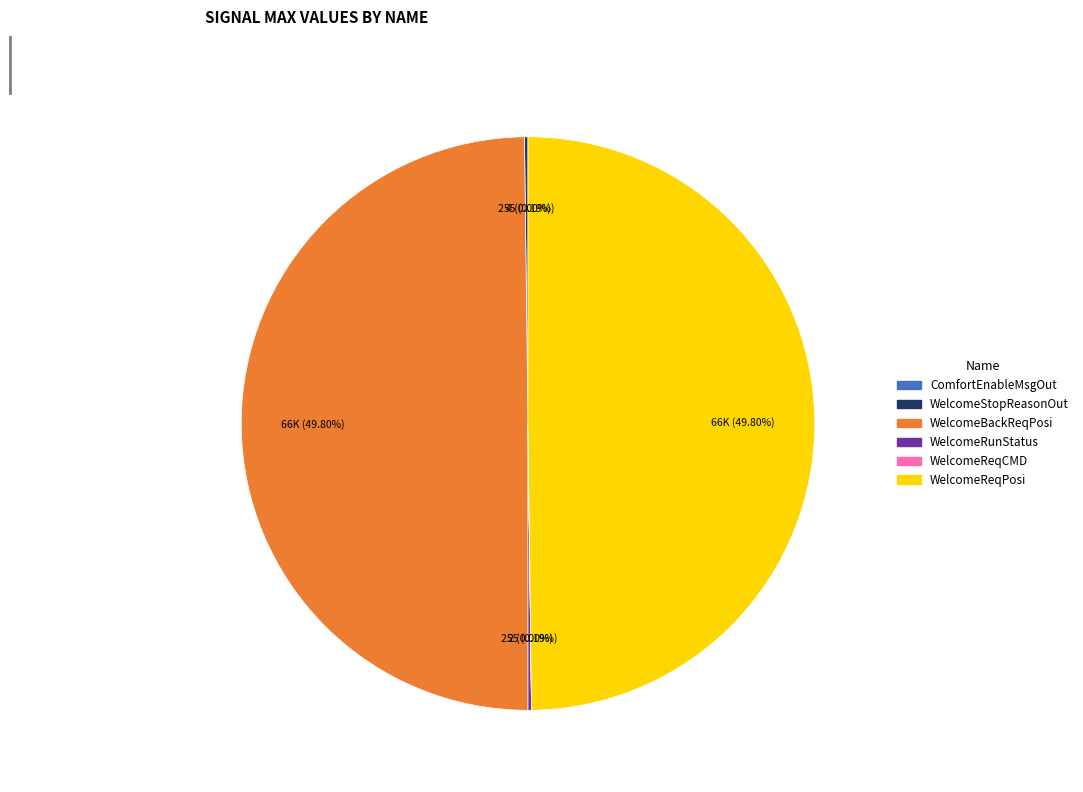

Is there a majority slice in this chart?

No